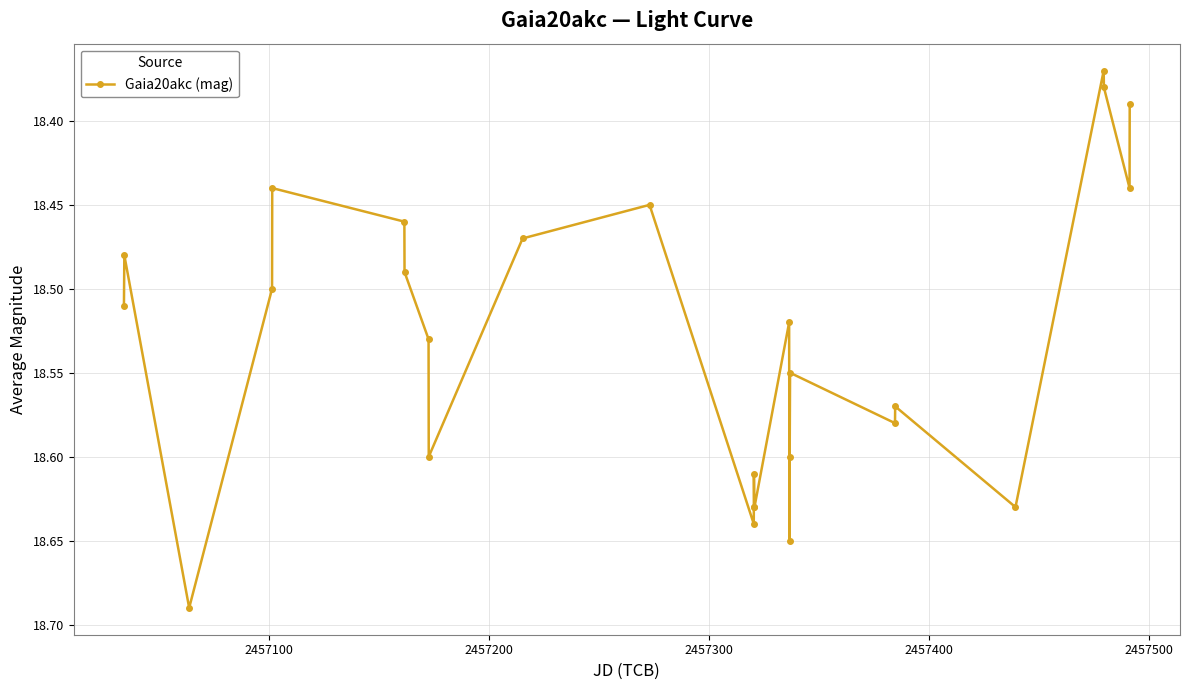

True or false: there are more than 2 points higher than both neighbors.

True